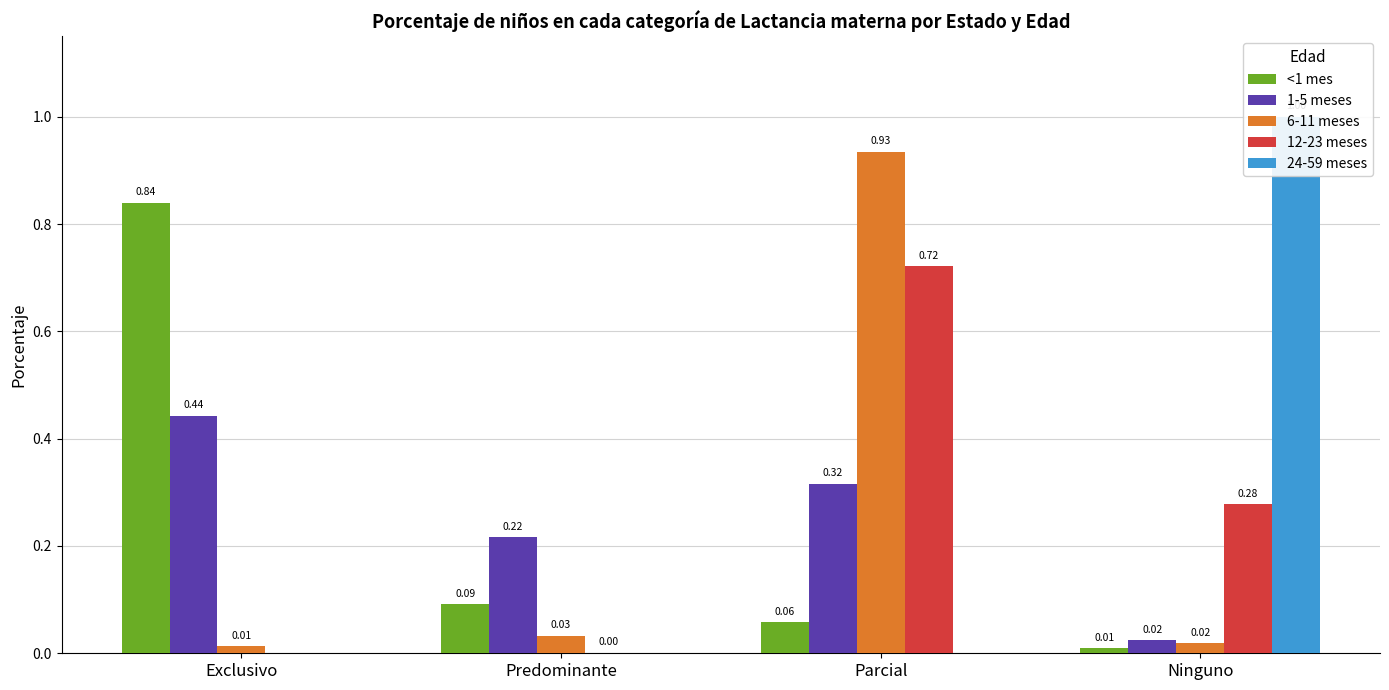

What is the difference between the highest and lowest values at Exclusivo?

0.8